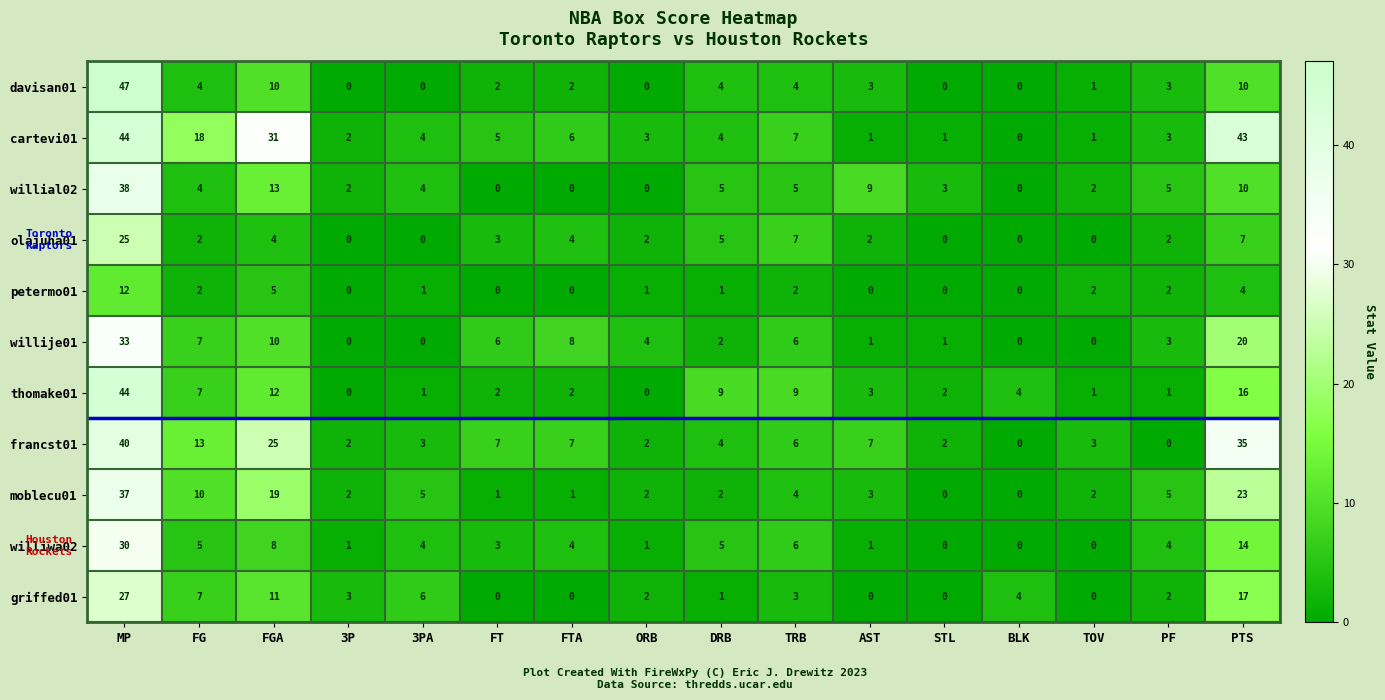

What is the spread (max minus min) of values at 3PA?

6